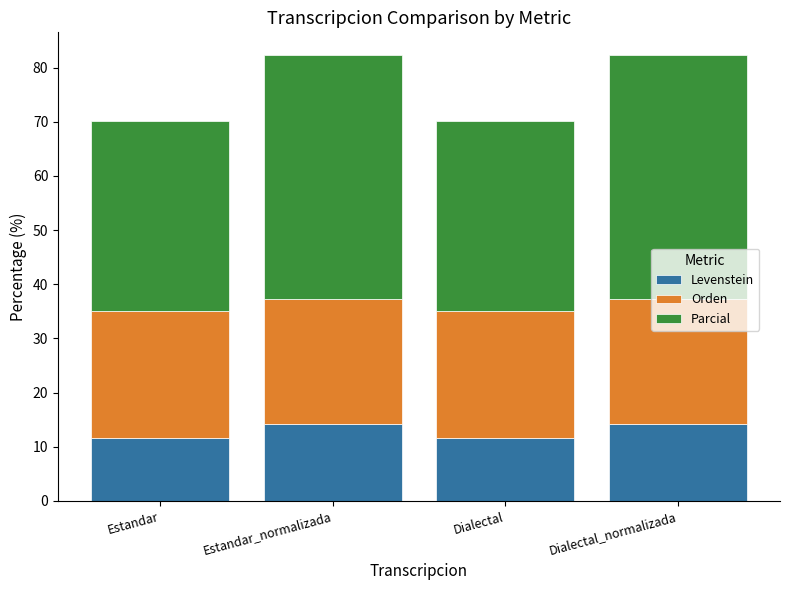

What is the approximate value of Levenstein at Estandar?

11.6